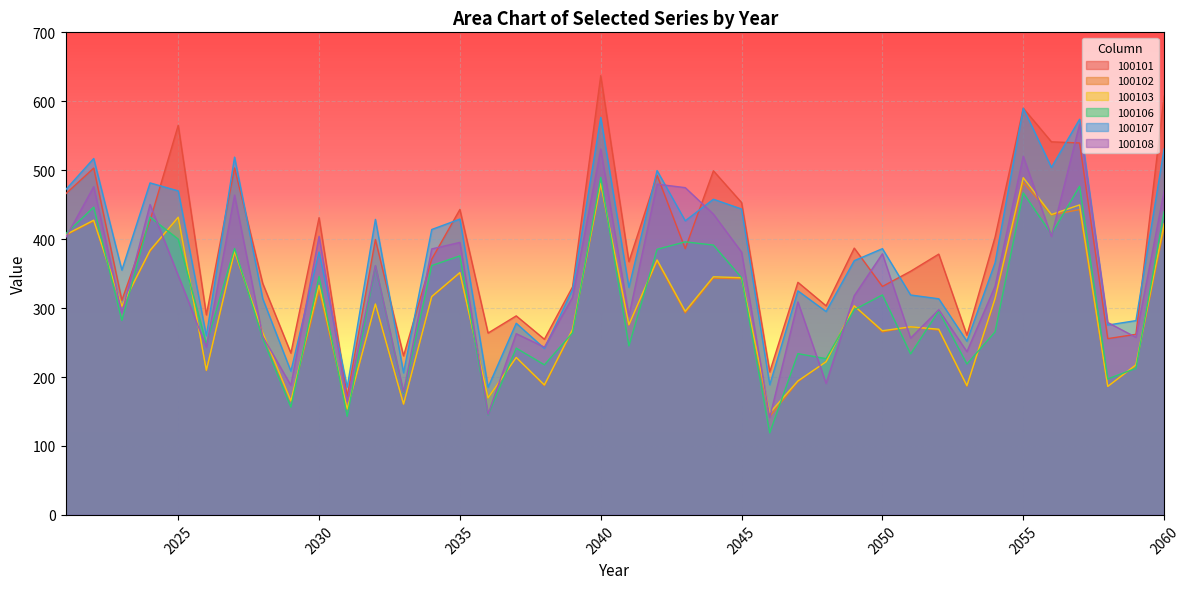

What is the highest value of the 100107 series?

589.9